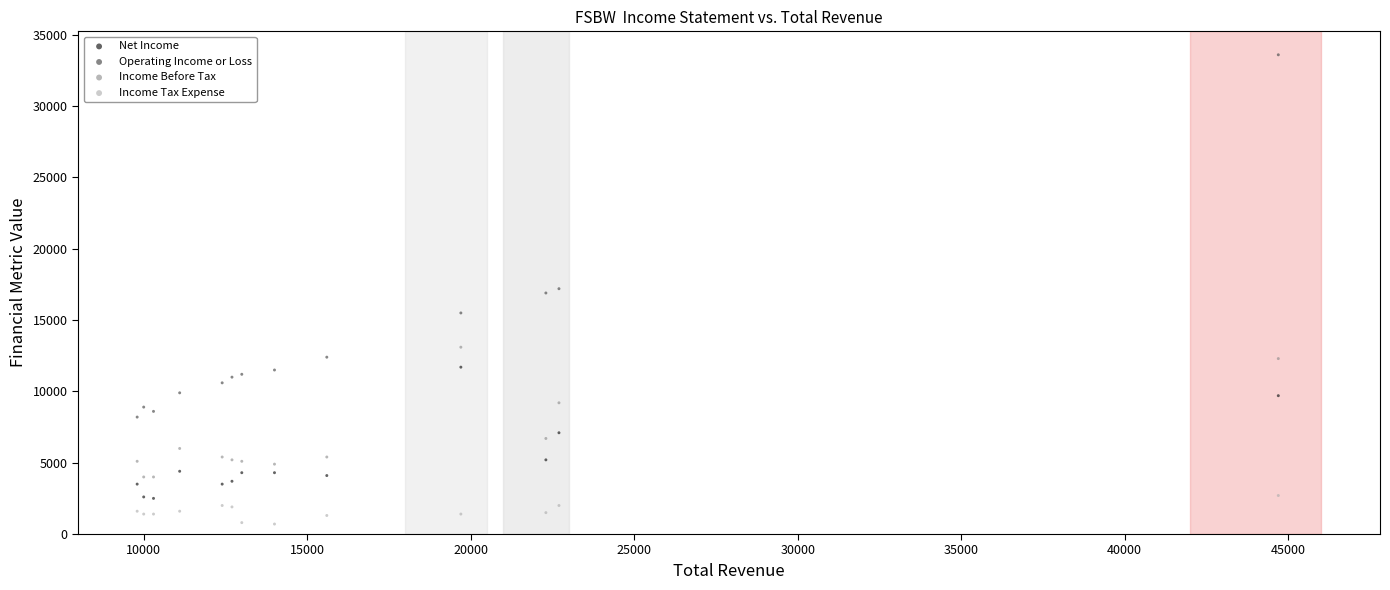

Which series has the largest Y range (max minus min)?

Operating Income or Loss